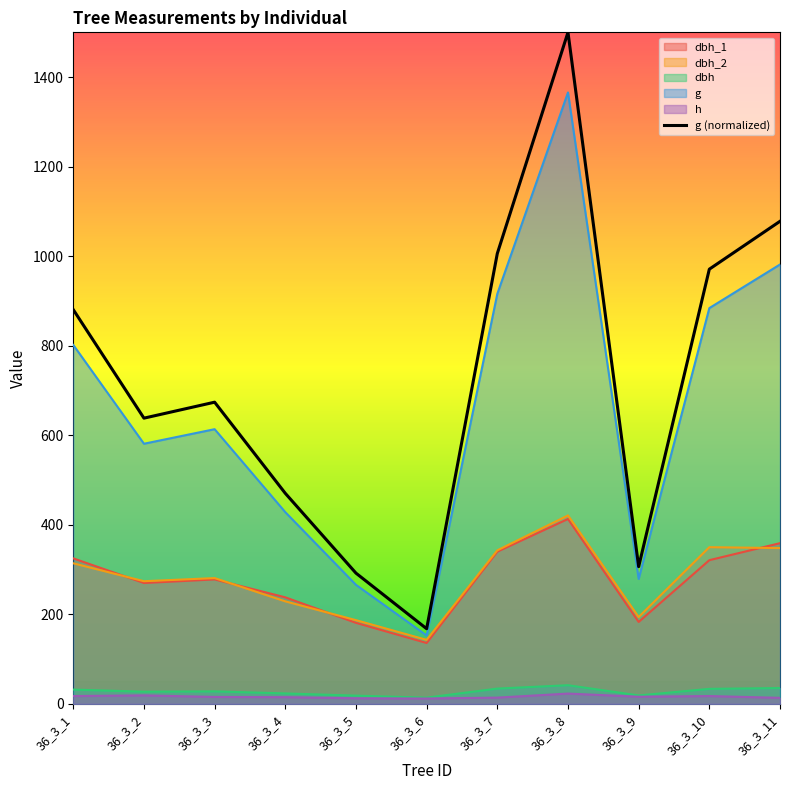

What are all the series names shown in the legend?

dbh_1, dbh_2, dbh, g, h, g (normalized)